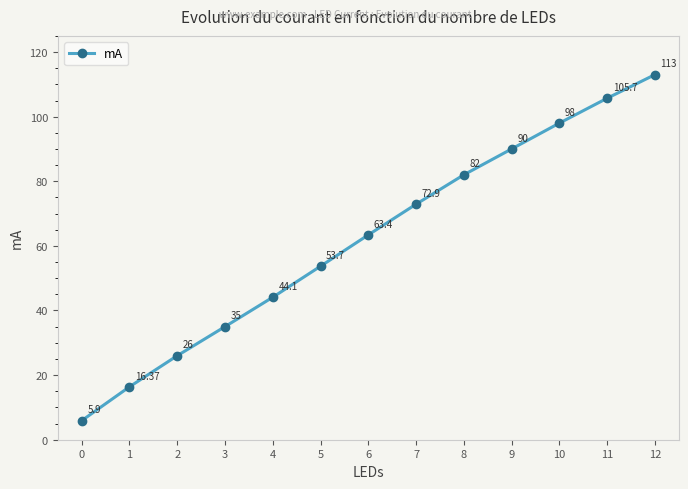

List the labels in order of value, largest first.

12, 11, 10, 9, 8, 7, 6, 5, 4, 3, 2, 1, 0